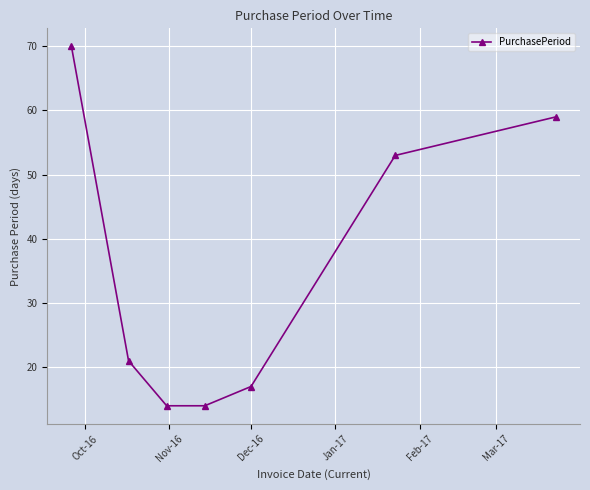

How many distinct data groups are displayed?

1